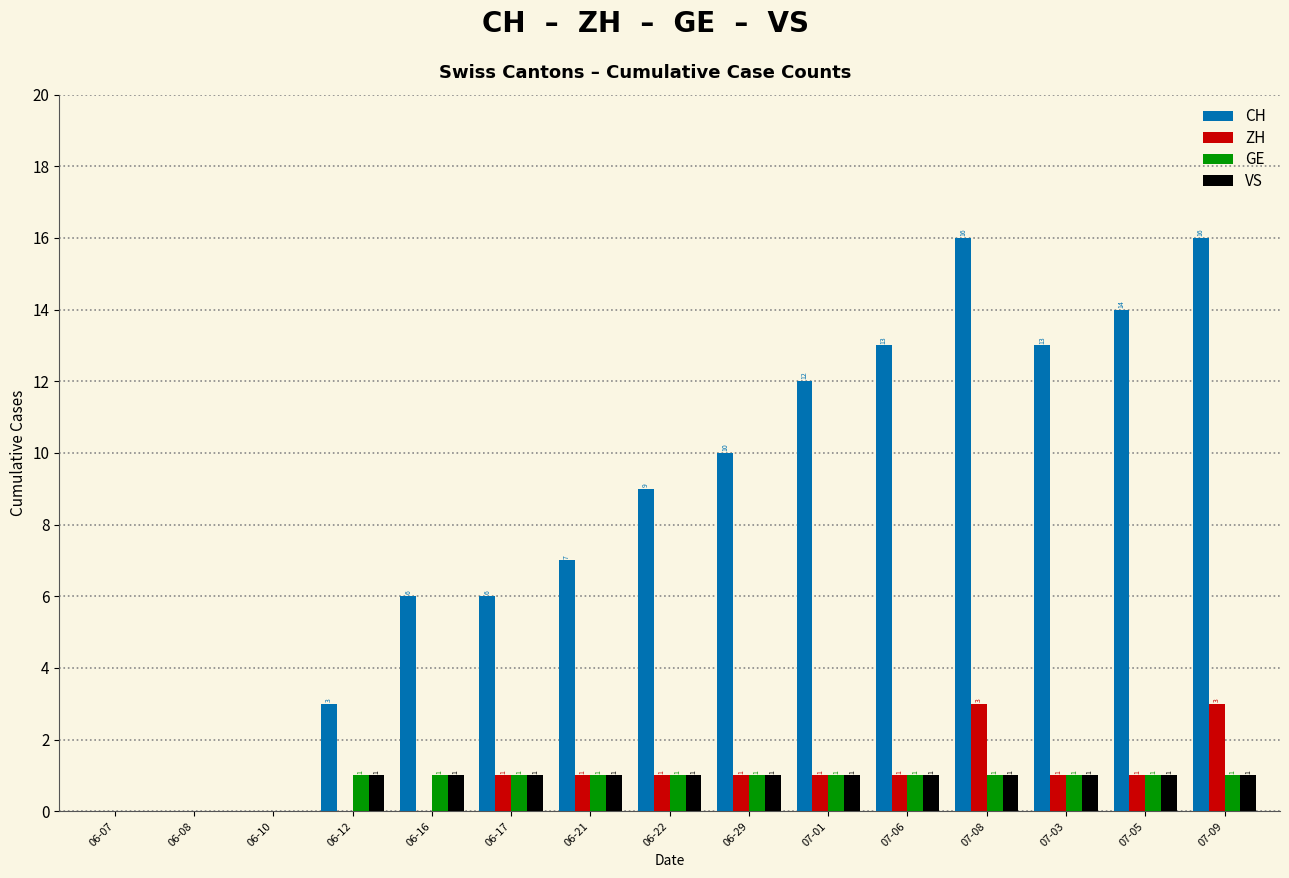

Reading left to right, what are all the values shown in this chart?

CH: 0	0	0	3	6	6	7	9	10	12	13	16	13	14	16
ZH: 0	0	0	0	0	1	1	1	1	1	1	3	1	1	3
GE: 0	0	0	1	1	1	1	1	1	1	1	1	1	1	1
VS: 0	0	0	1	1	1	1	1	1	1	1	1	1	1	1